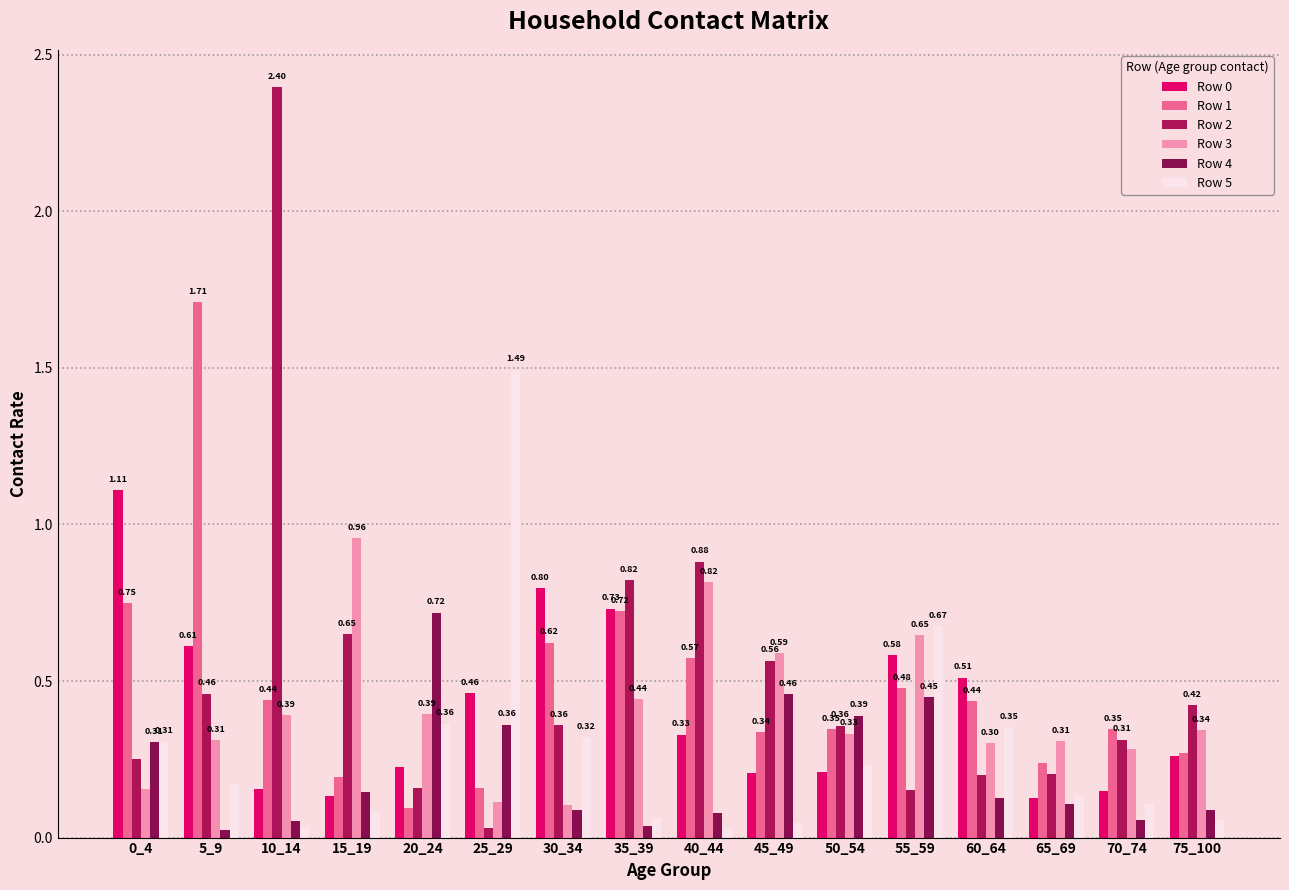

How many bars are there in total?

96